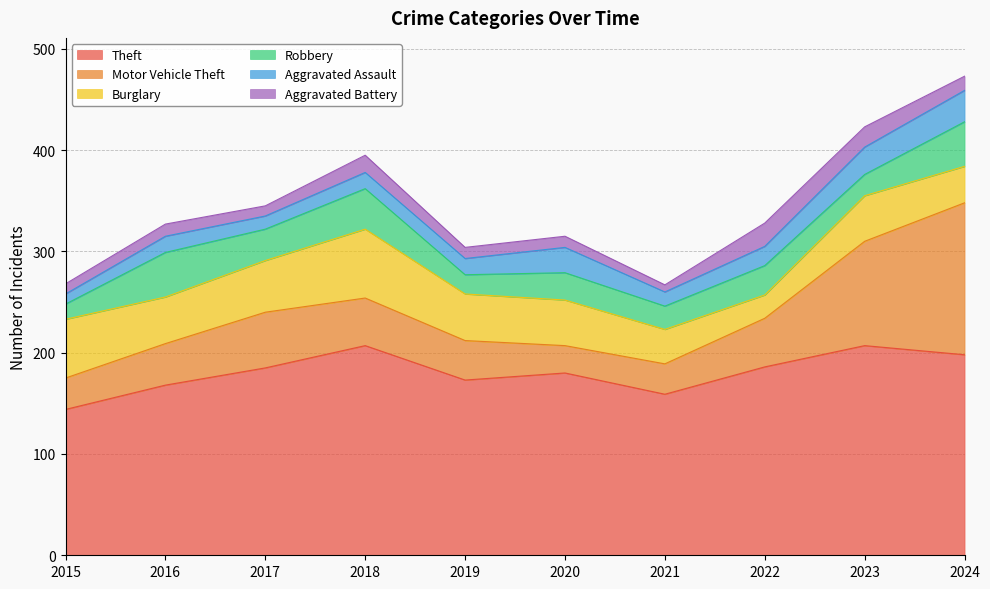

Which series has the largest total across all categories?

Theft